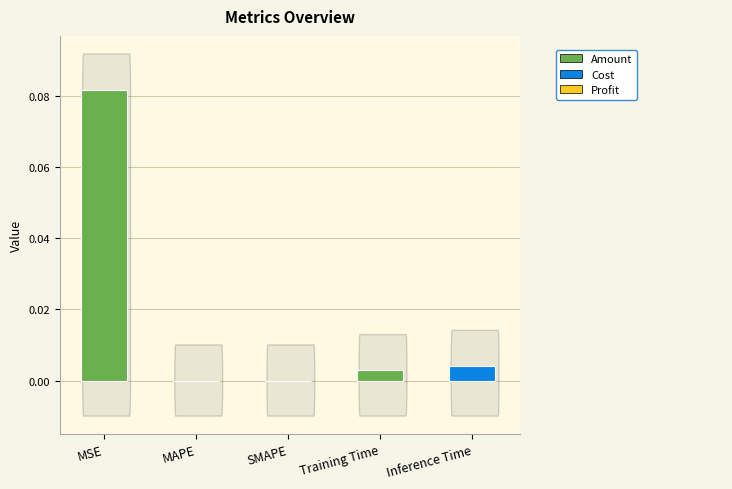

What is the change in value from MSE to MAPE?

-0.1